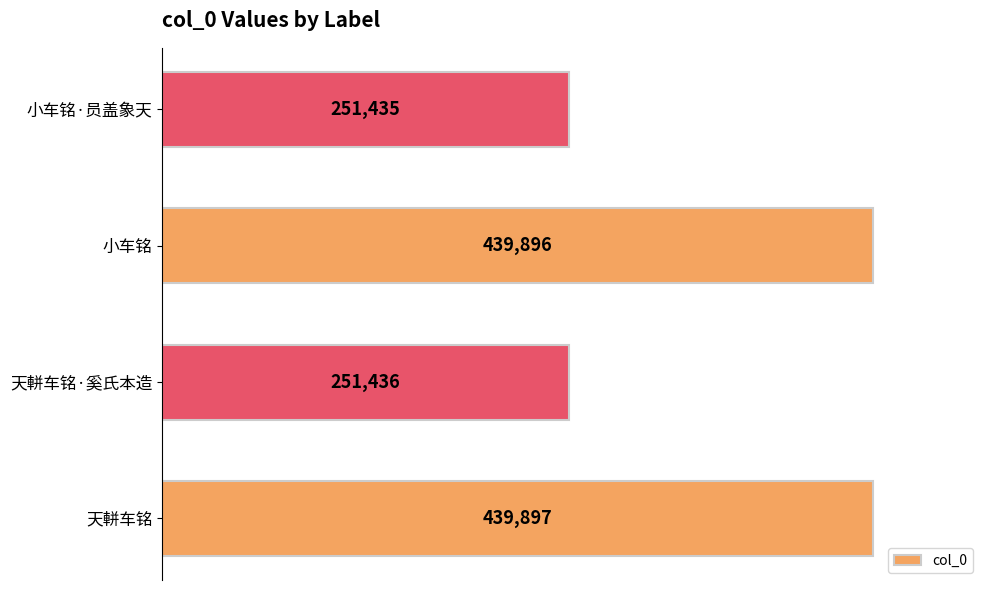

Reading bottom to top, transcribe all the data shown in this chart.

天軿车铭=439897	天軿车铭·奚氏本造=251436	小车铭=439896	小车铭·员盖象天=251435